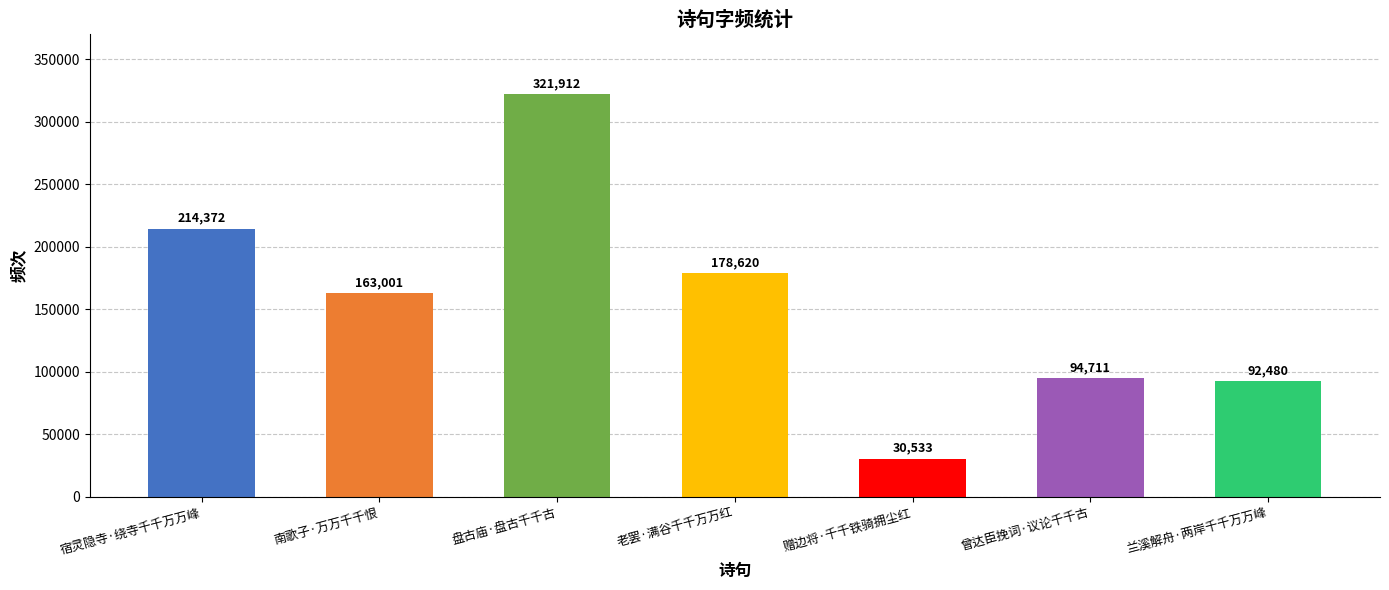

The chart shows a value of 307119 at 老罢·满谷千千万万红. True or false?

False